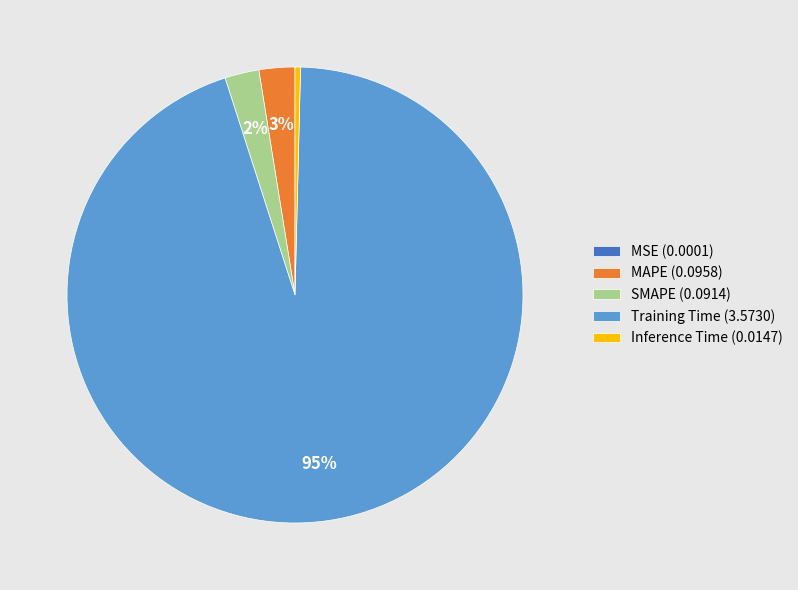

To the nearest percent, what percentage of the pie is Training Time (3.5730)?

95%